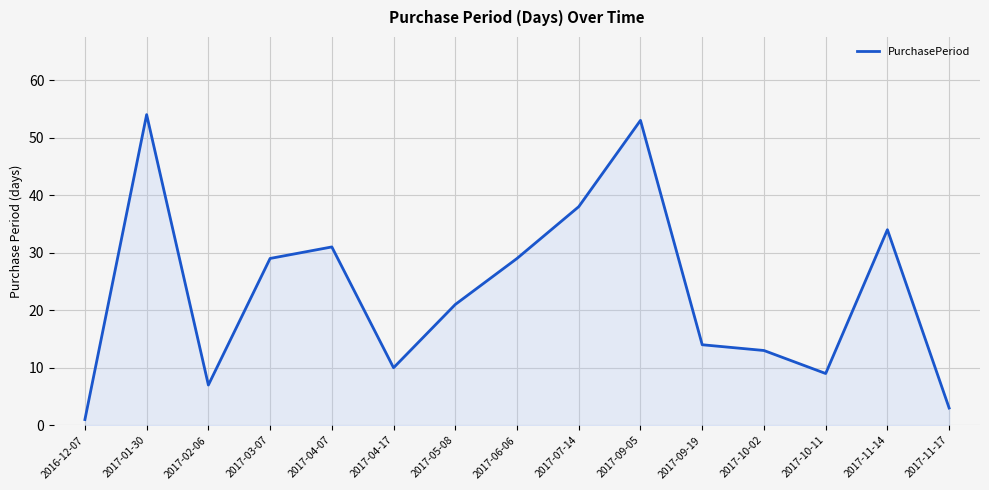

What value does the data have at 2017-03-07?

29